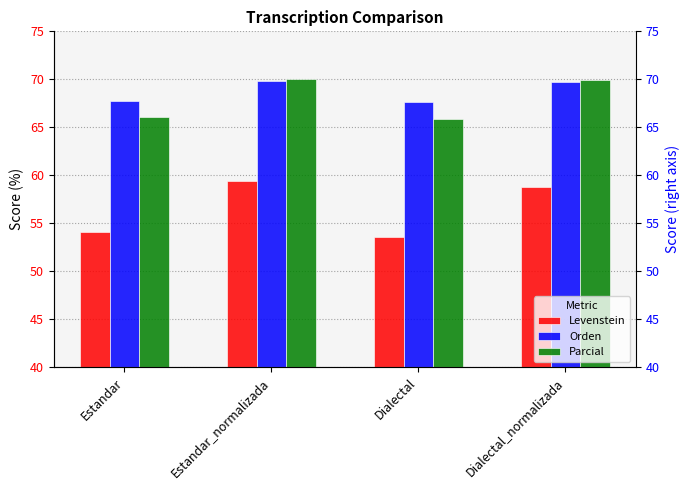

What is the difference between the highest and lowest values at Dialectal?

14.0